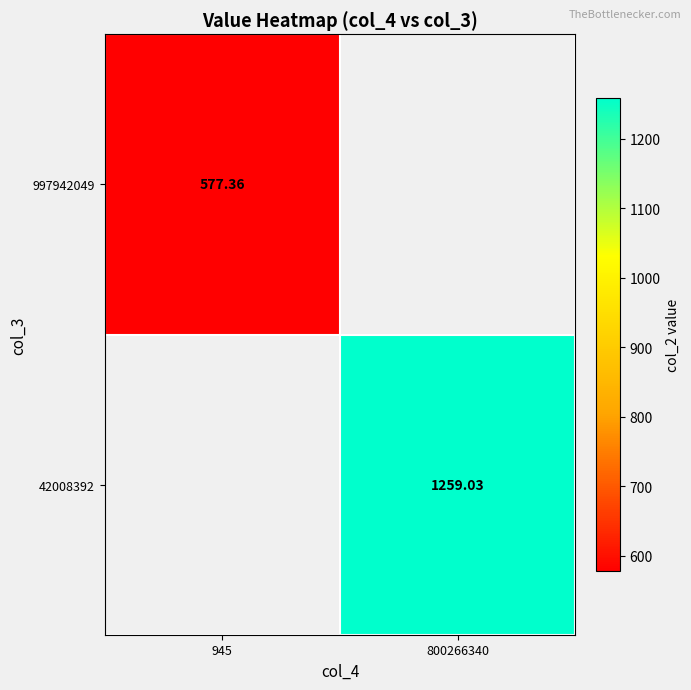

Which series has the largest range (max minus min)?

997942049